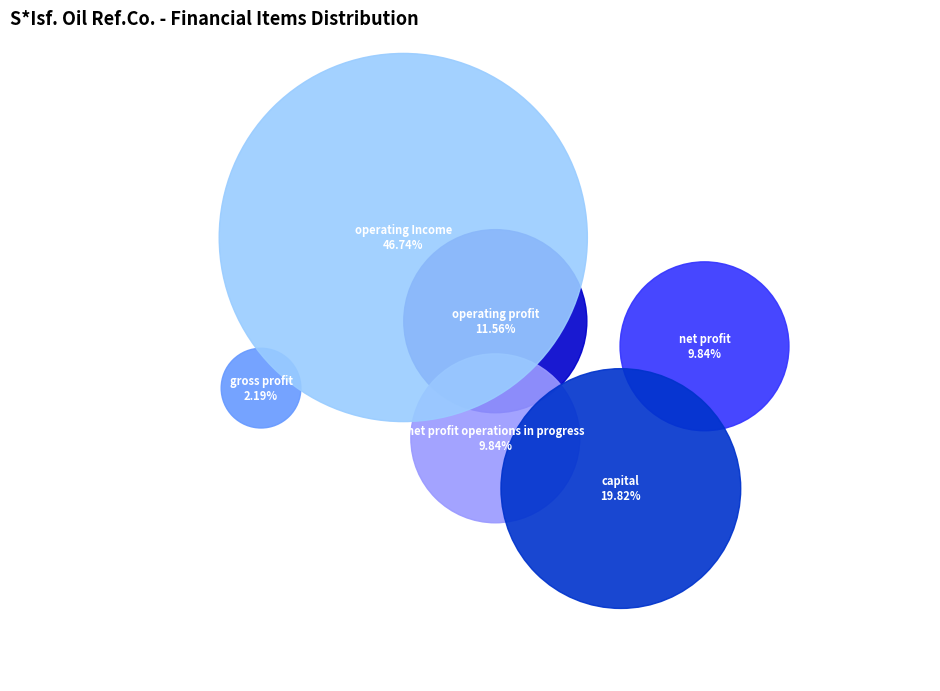

Does any single category account for the majority?

No